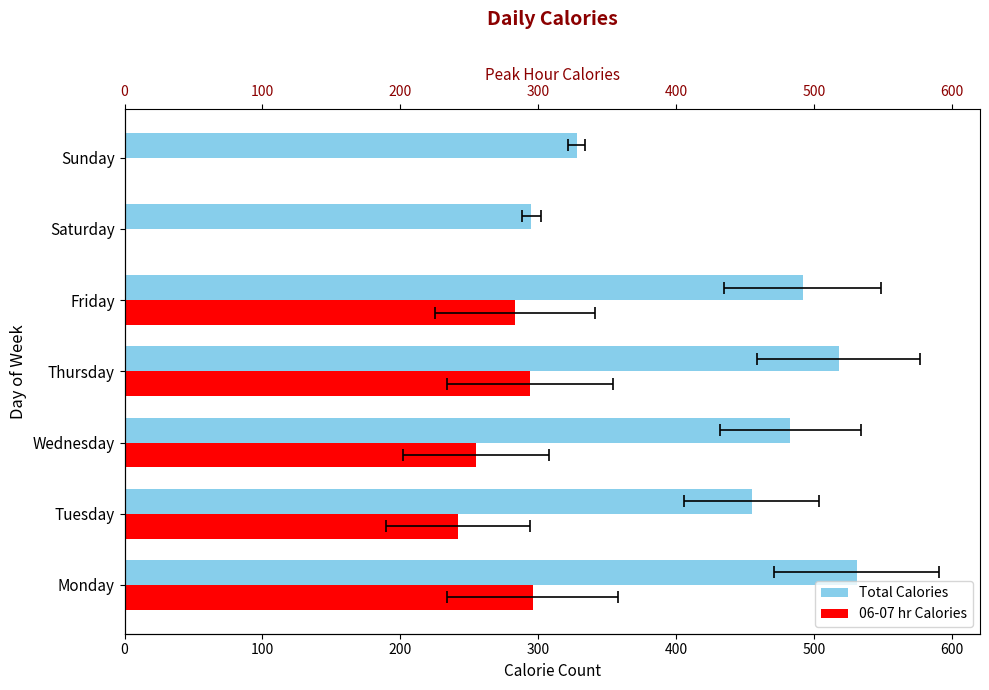

What is the value of the 06-07 hr Calories bar at the 4th from the left?

294